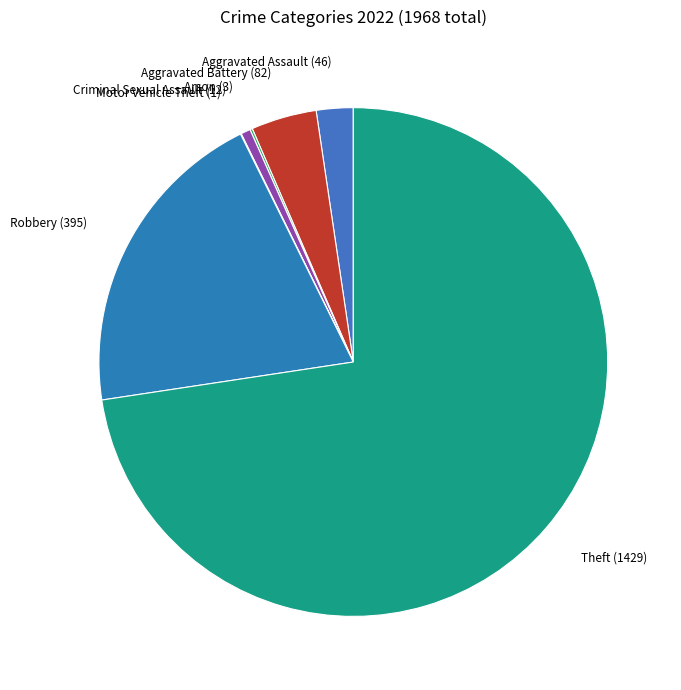

Combined, do Theft and Robbery account for over 50%?

Yes